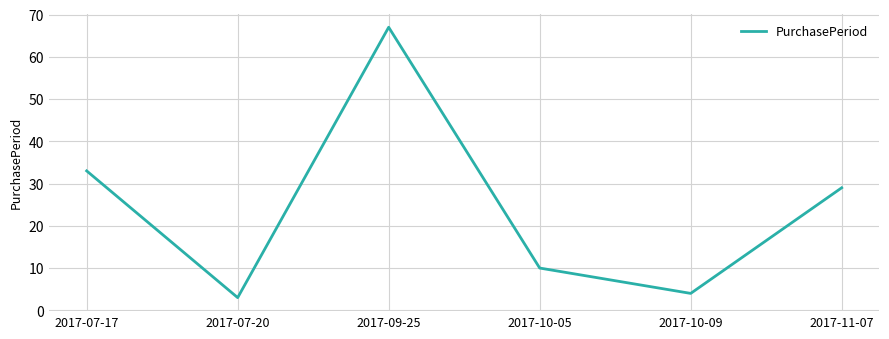

Is it true that the value at 2017-09-25 is 98?

False